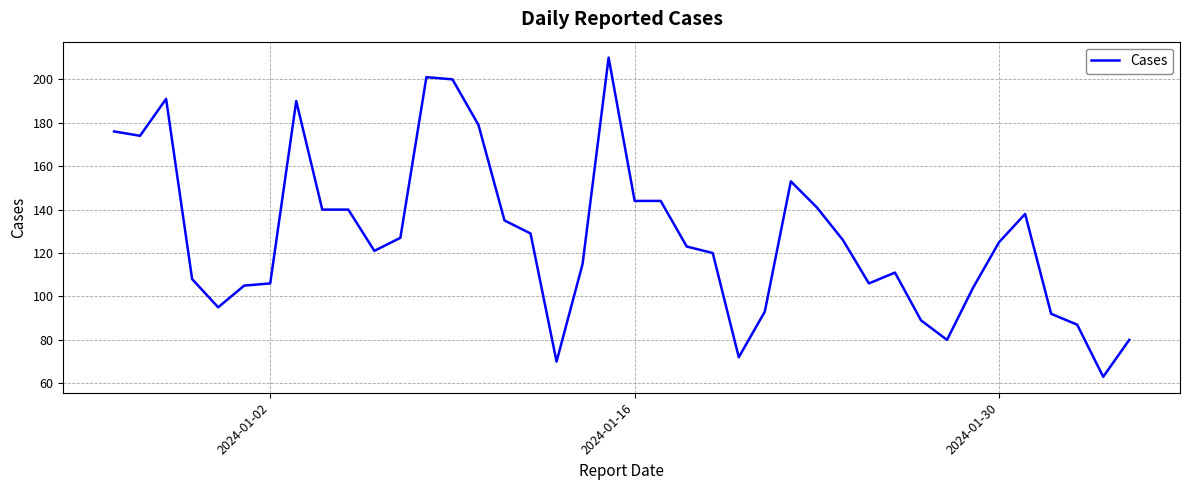

What is the difference between the maximum and minimum values?

147